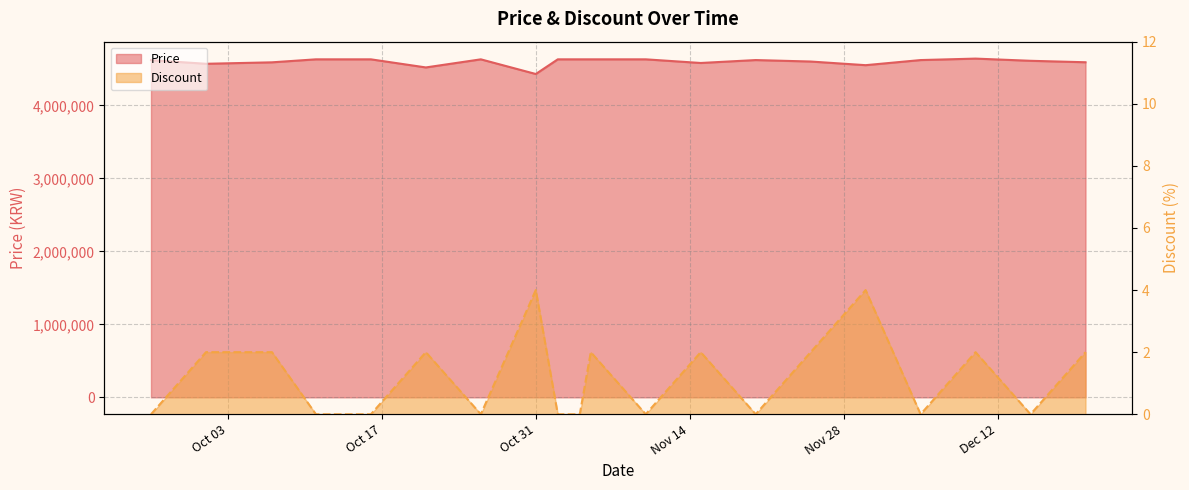

True or false: Discount has a value of -2 at 2023-11-20.

False